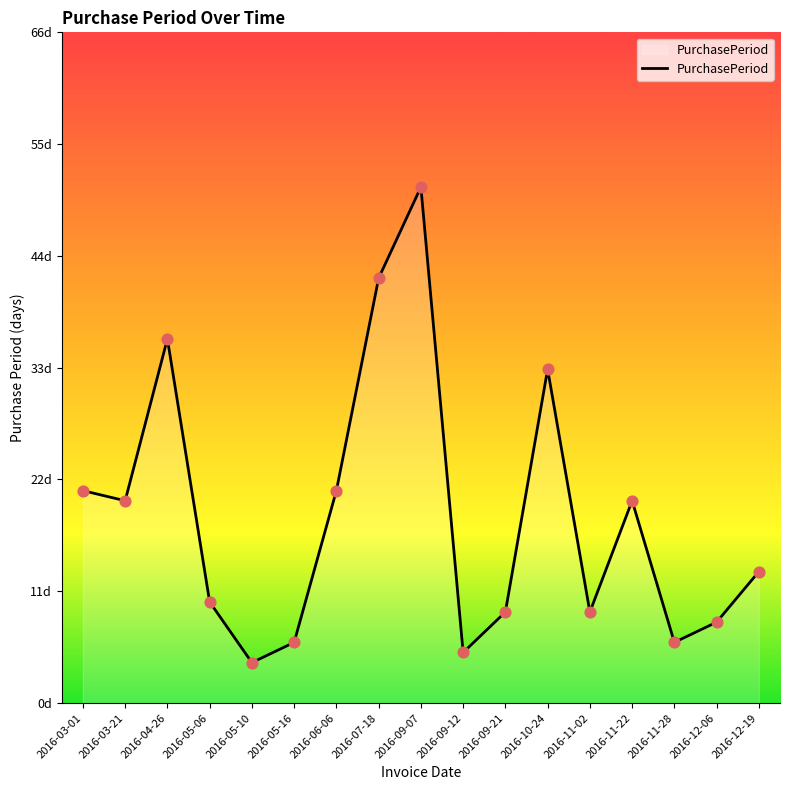

Between 2016-12-06 and 2016-12-19, which is larger?

2016-12-19